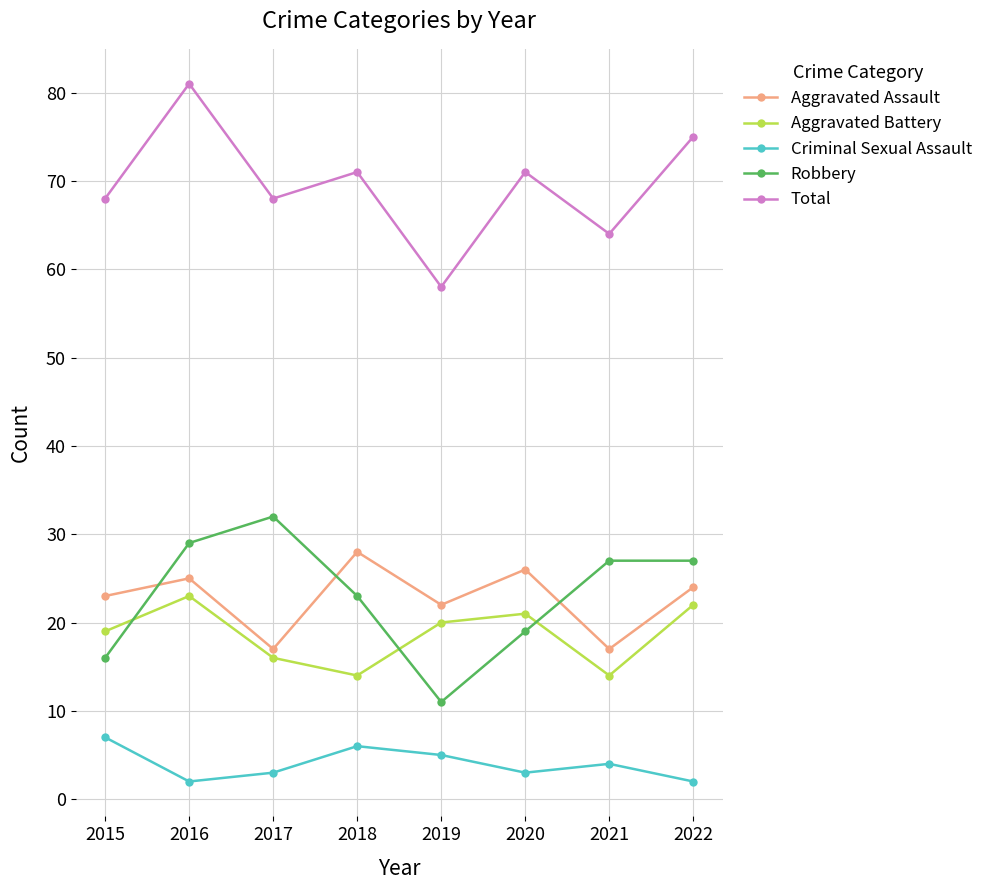

Read the Aggravated Battery value at 2016.

23